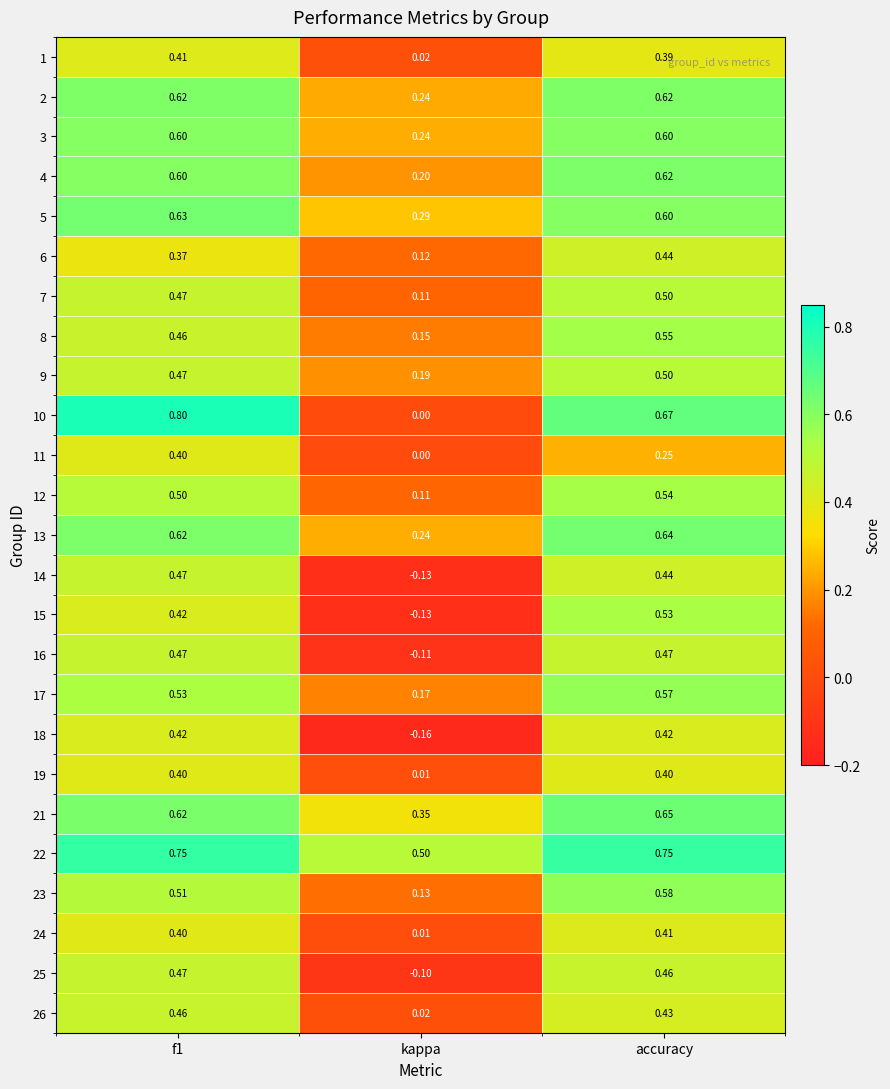

Which series changed the most between f1 and kappa?

10